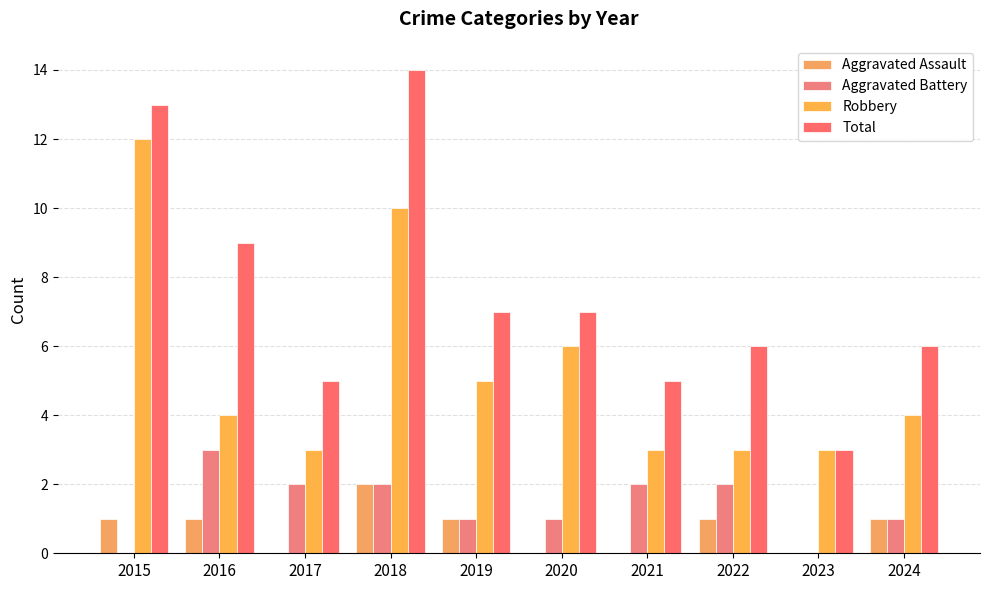

What is the difference between the highest and lowest values at 2024?

5